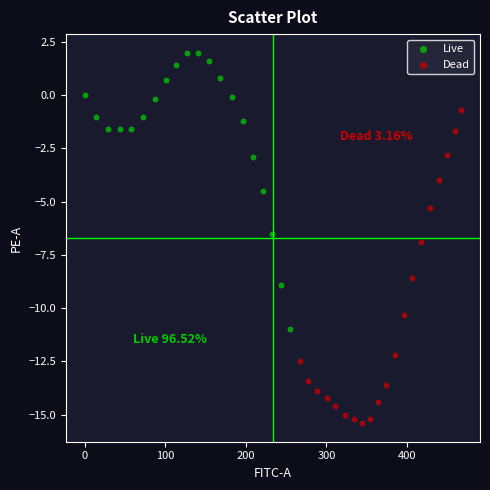

Which series reaches the minimum Y coordinate?

Dead